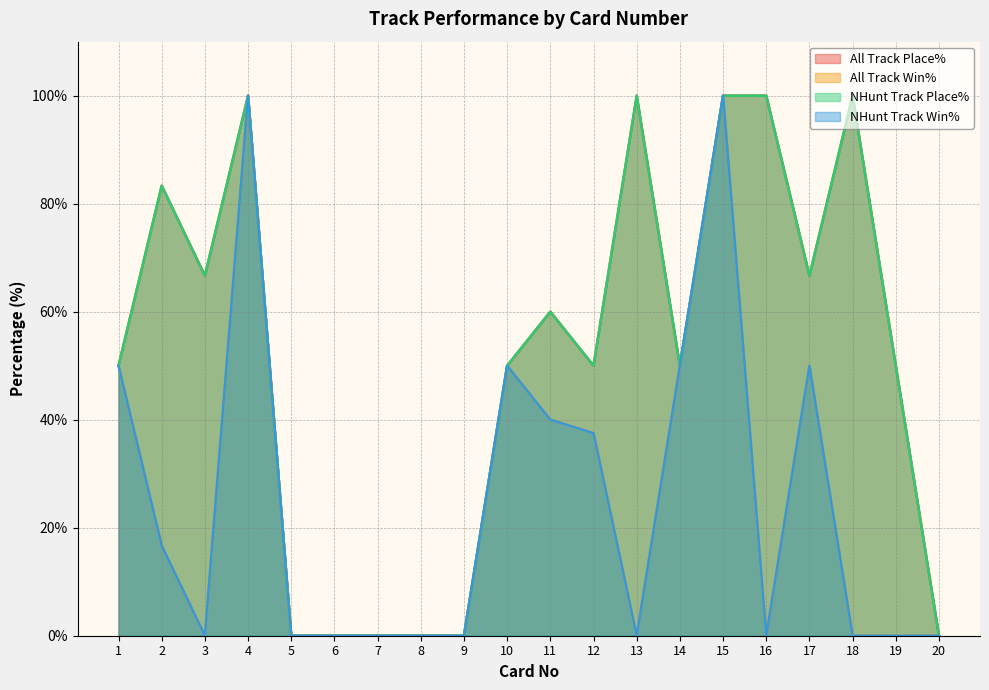

What is the average value of the All Track Place% series?

51.3